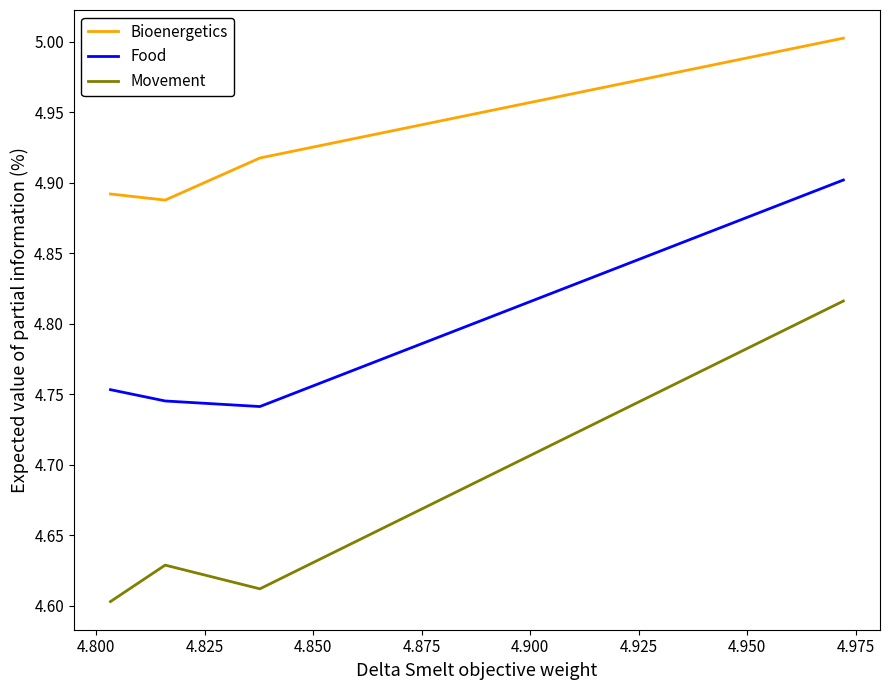

Which has a higher value, 4.800 or 4.850?

4.800